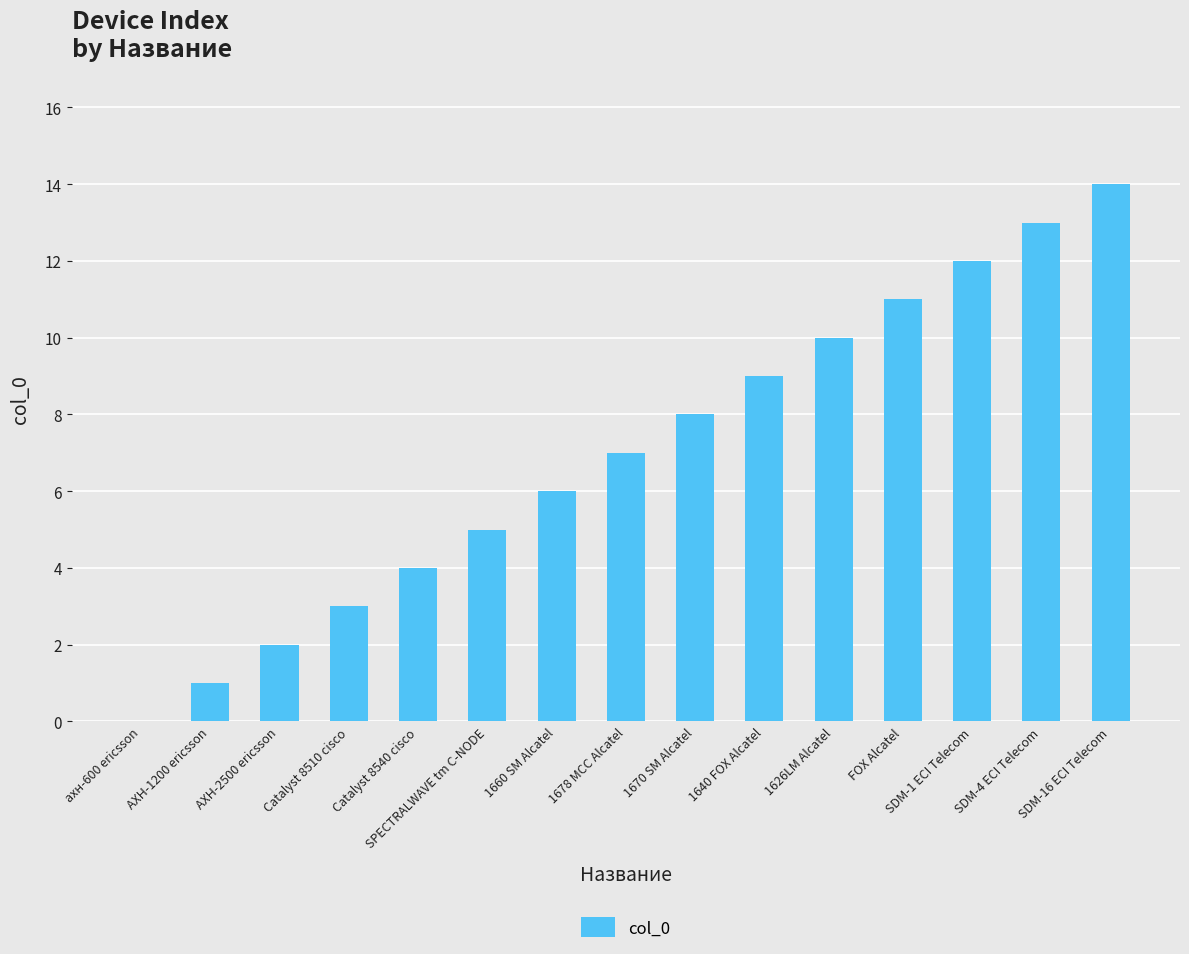

What is the maximum value shown in the chart?

14